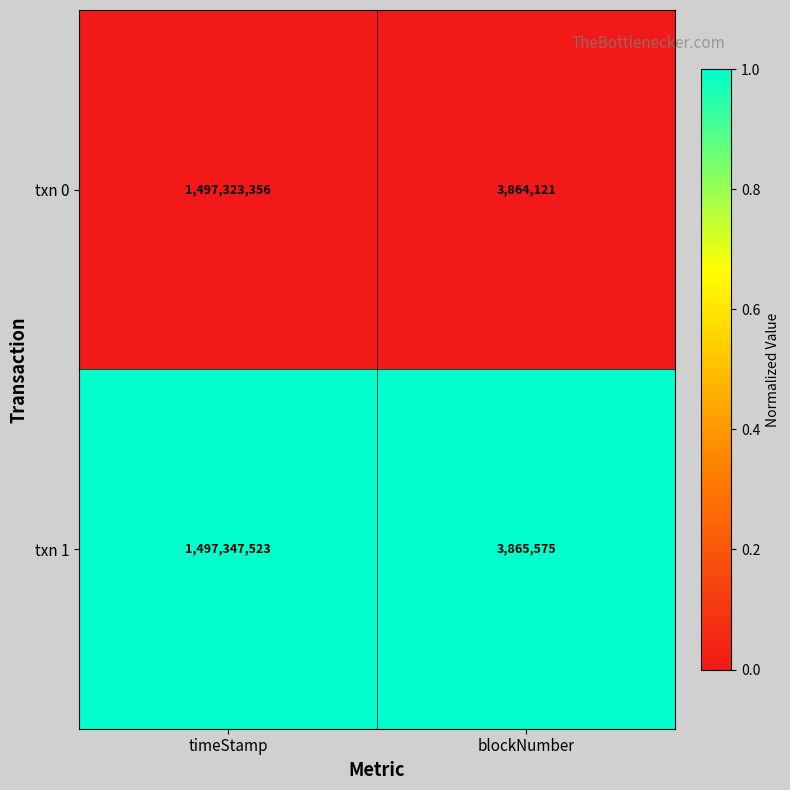

Reading left to right, extract all data points from this chart.

txn 0: 1497323356	3864121
txn 1: 1497347523	3865575